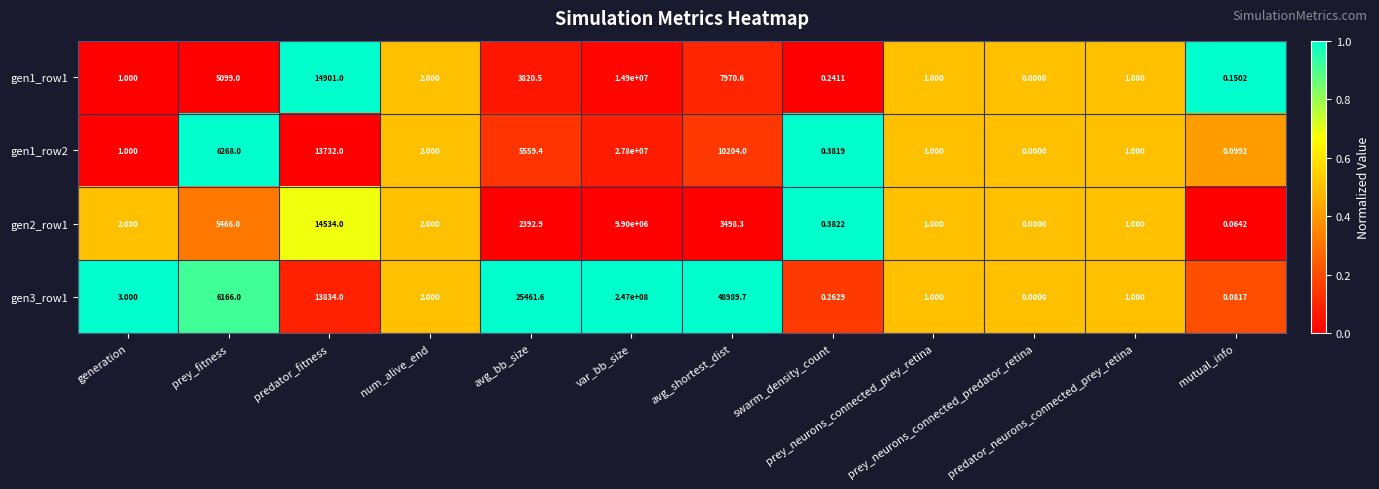

How many data points does each series have?

12